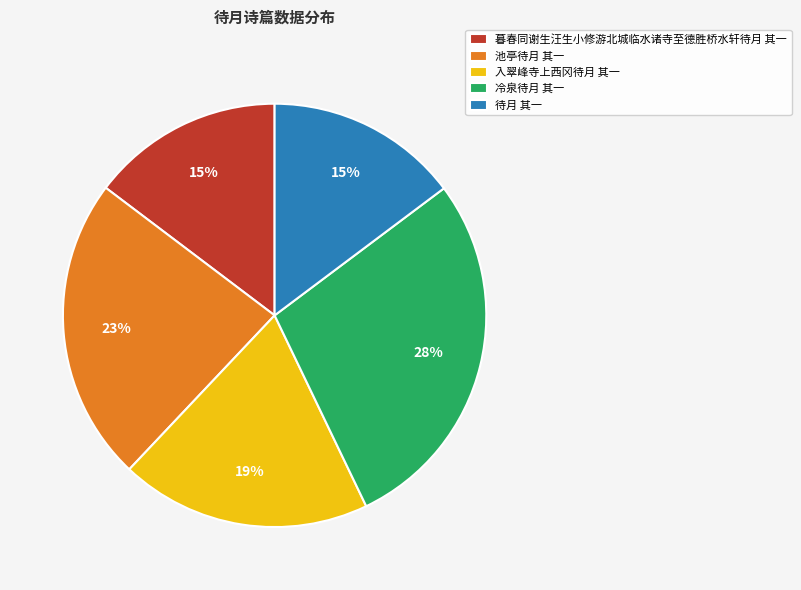

Is it true that 入翠峰寺上西冈待月 其一 is 19% of the pie?

True